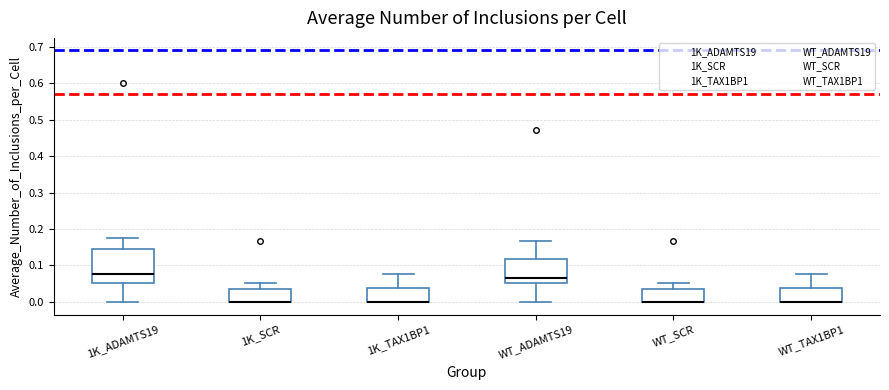

Reading left to right, read every box against the y-axis: the position of its median line, the range the box covers, and the ends of its whiskers. The values are not printed on the chart, so give them approximately, as read against the axis.

1K_ADAMTS19: median 0.08, box 0.05 to 0.15, whiskers 0.00 to 0.18
1K_SCR: median 0.00 (drawn on the box's lower edge), box 0.00 to 0.04, whiskers 0.00 to 0.05
1K_TAX1BP1: median 0.00 (drawn on the box's lower edge), box 0.00 to 0.04, whiskers 0.00 to 0.08
WT_ADAMTS19: median 0.06, box 0.05 to 0.12, whiskers 0.00 to 0.17
WT_SCR: median 0.00 (drawn on the box's lower edge), box 0.00 to 0.04, whiskers 0.00 to 0.05
WT_TAX1BP1: median 0.00 (drawn on the box's lower edge), box 0.00 to 0.04, whiskers 0.00 to 0.08